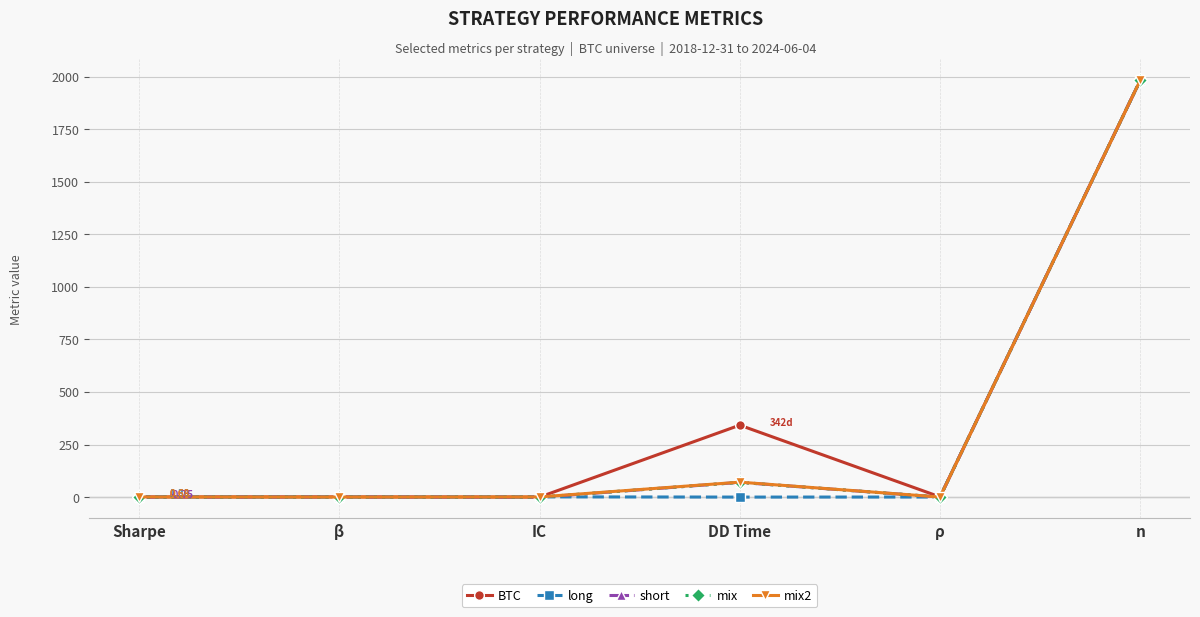

Where is mix nearest to the value 990?

DD Time